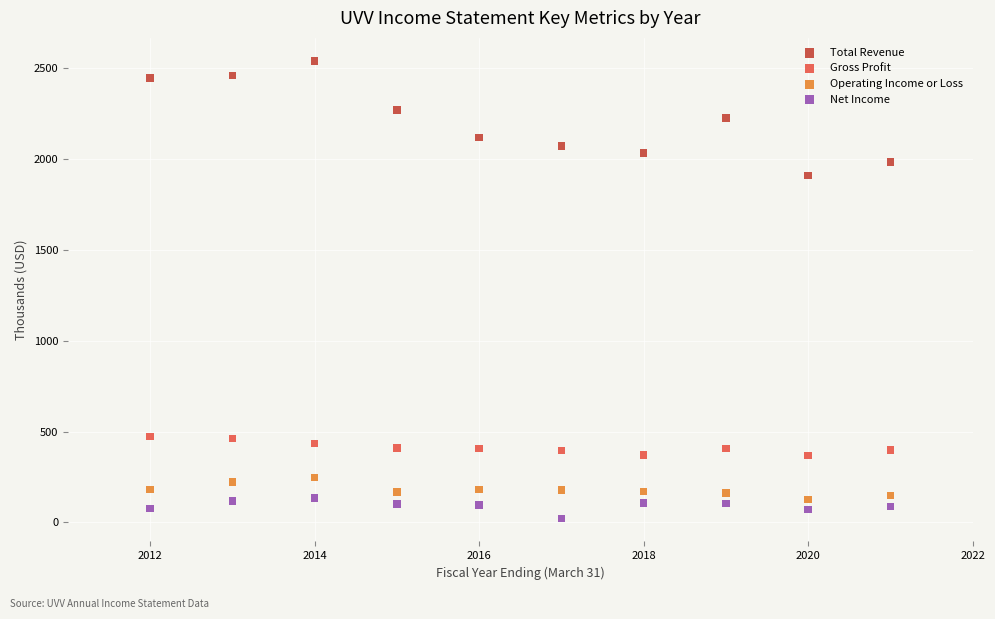

Which series has the largest Y range (max minus min)?

Total Revenue